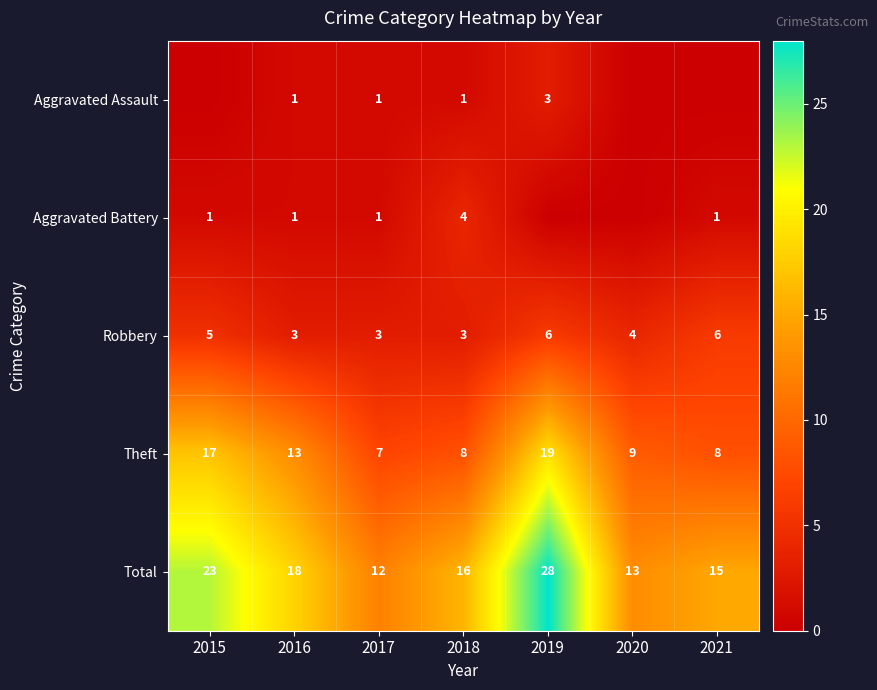

What is the difference between the Robbery values at 2016 and 2020?

1